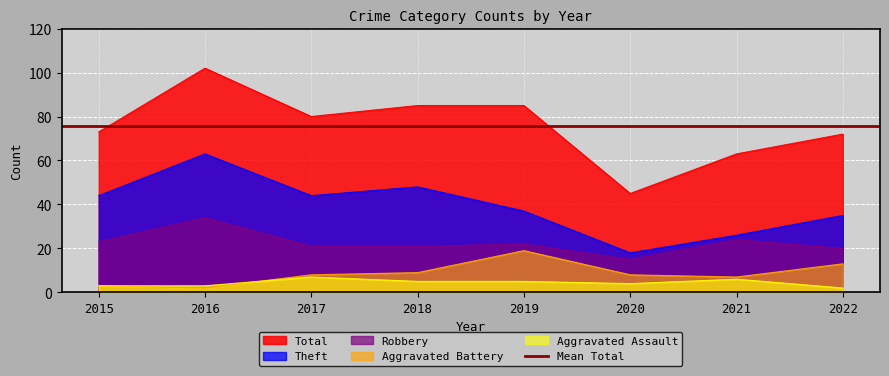

At which label does Aggravated Battery first exceed 8?

2018